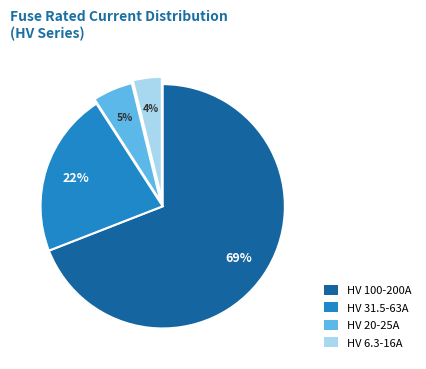

Is there a majority slice in this chart?

Yes